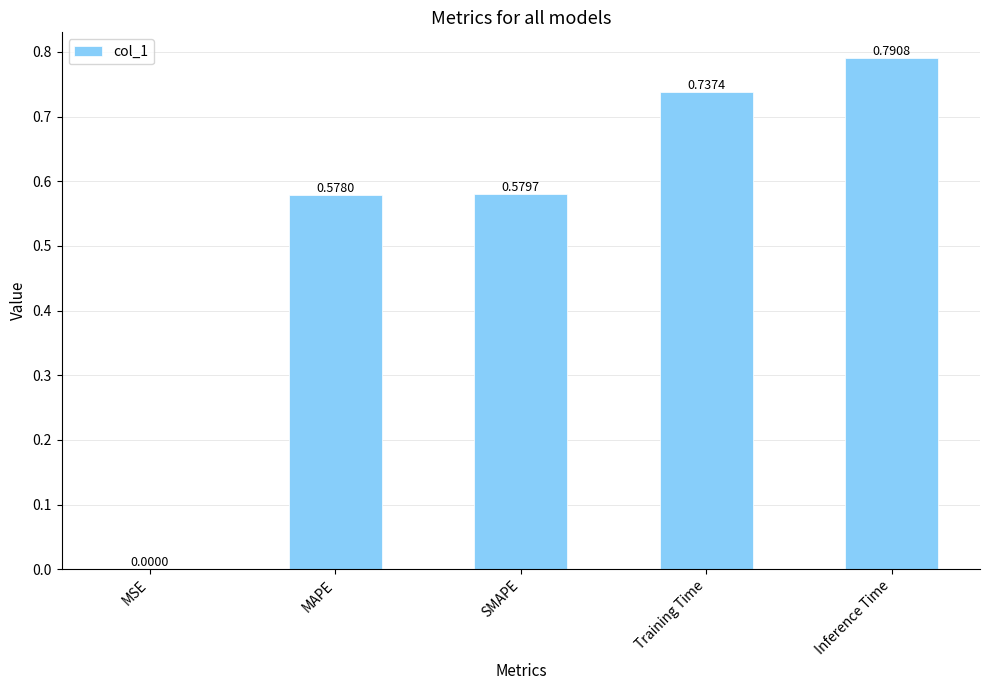

What is the sum of all values?

2.7